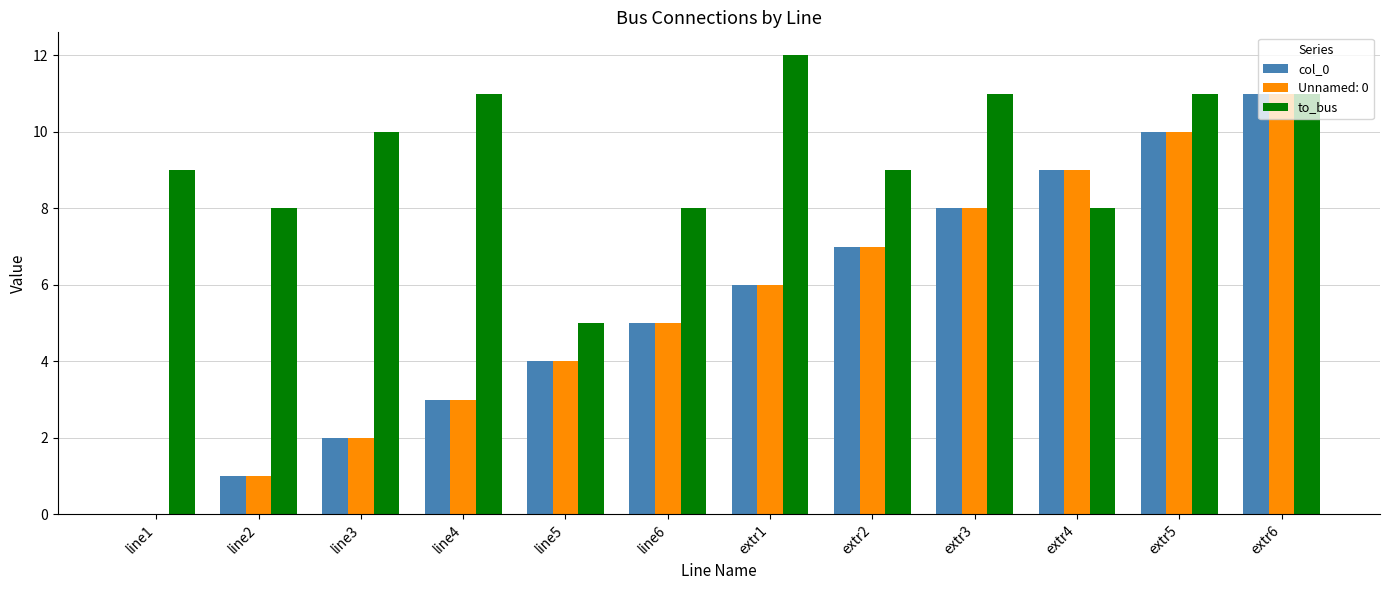

The value of Unnamed: 0 at line4 is 2. True or false?

False